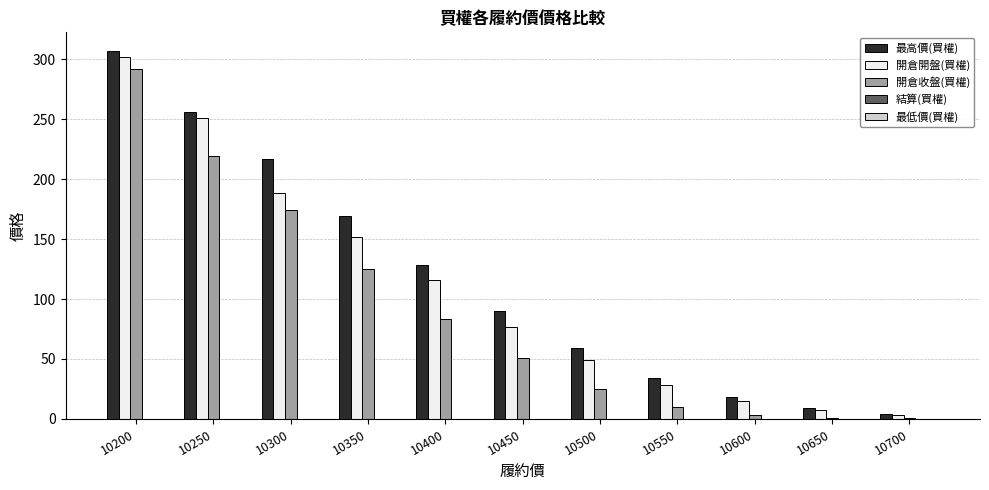

How many groups of bars are there?

11